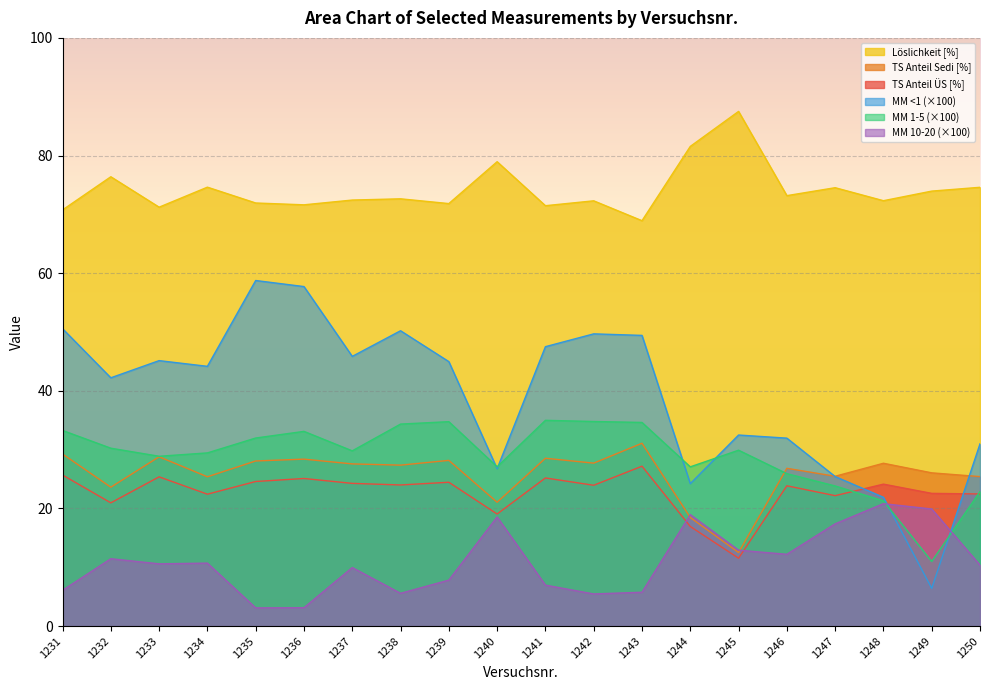

Rank the series at 1247 from lowest to highest value.

MM 10-20, TS Anteil ÜS [%], MM 1-5, MM <1, TS Anteil Sedi [%], Löslichkeit [%]